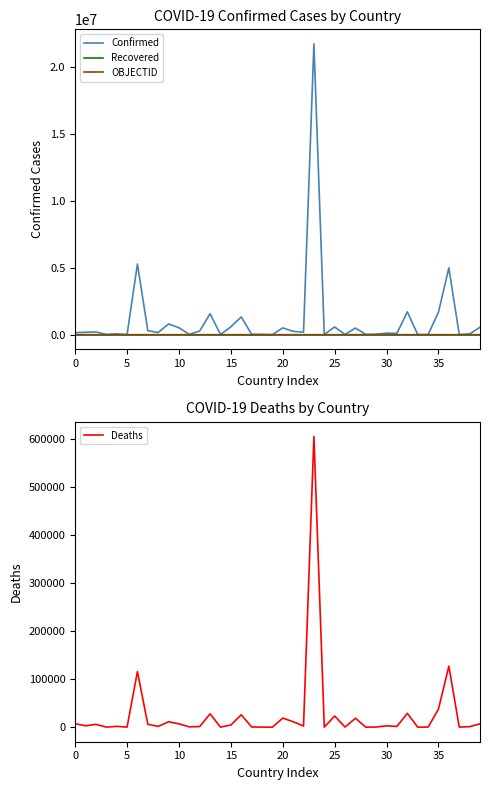

What is the difference between the second highest and second lowest values in the OBJECTID series?

180